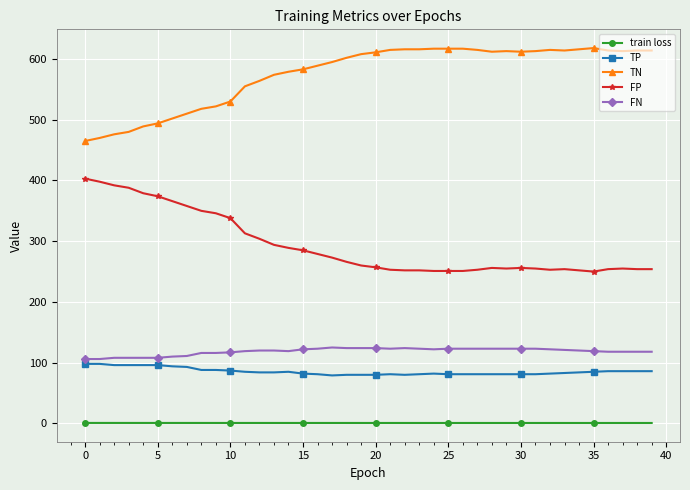

What is the sum of all FP values?

11723.0